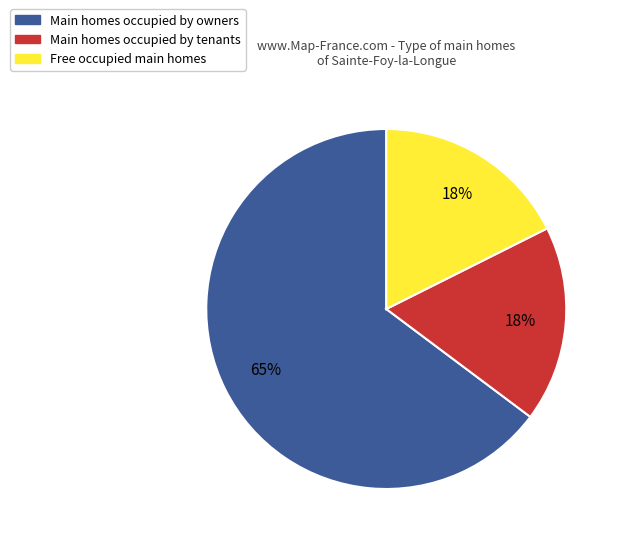

Which slice represents more than half of the pie?

Main homes occupied by owners